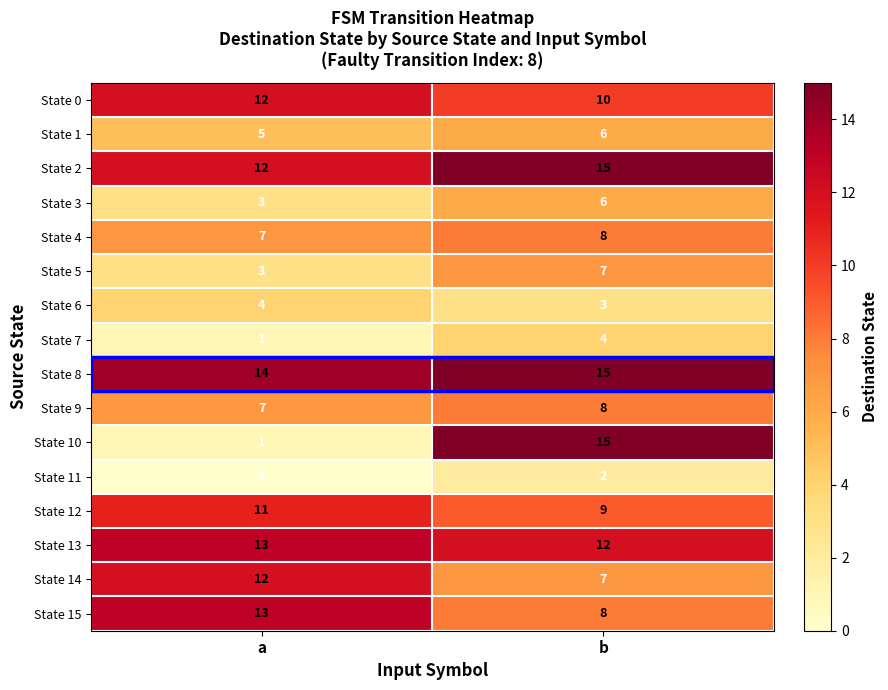

What is the difference between the highest and lowest values at b?

13